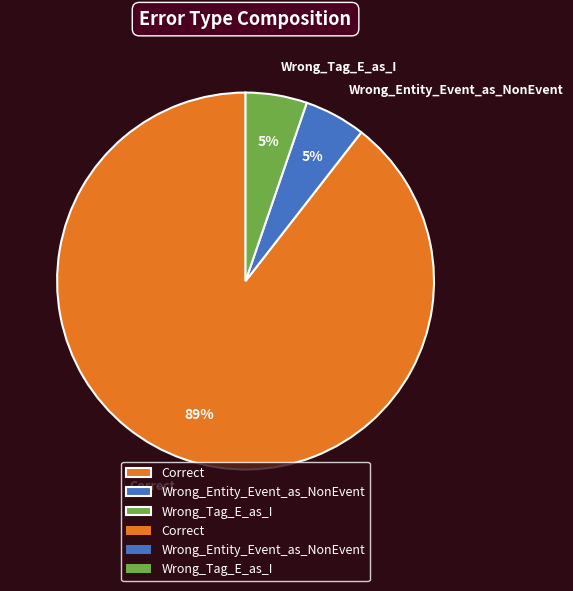

Which has a higher value, Correct or Wrong_Tag_E_as_I?

Correct